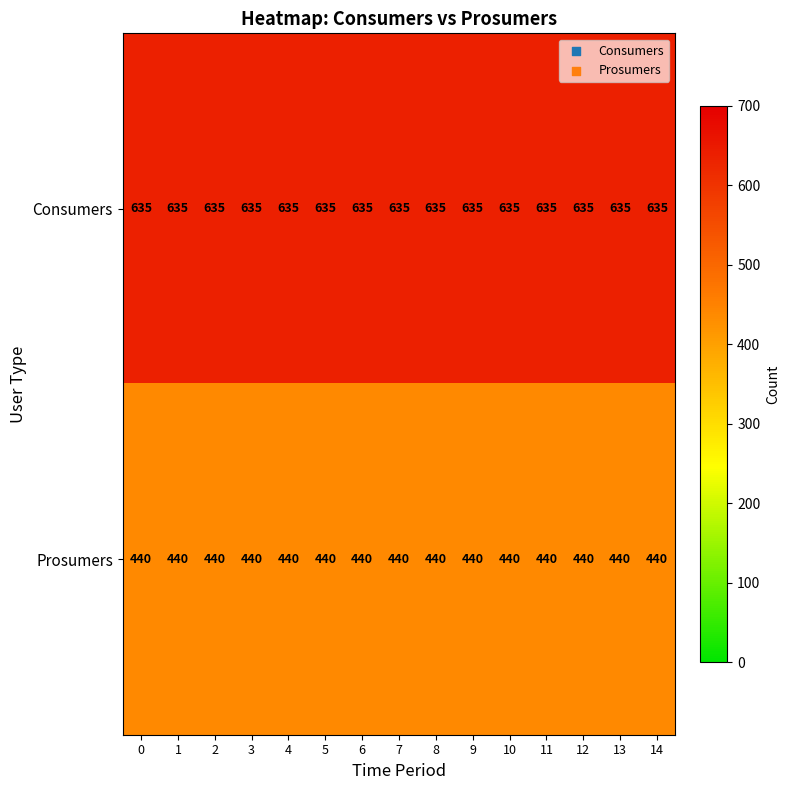

What is the spread (max minus min) of values at 11?

195